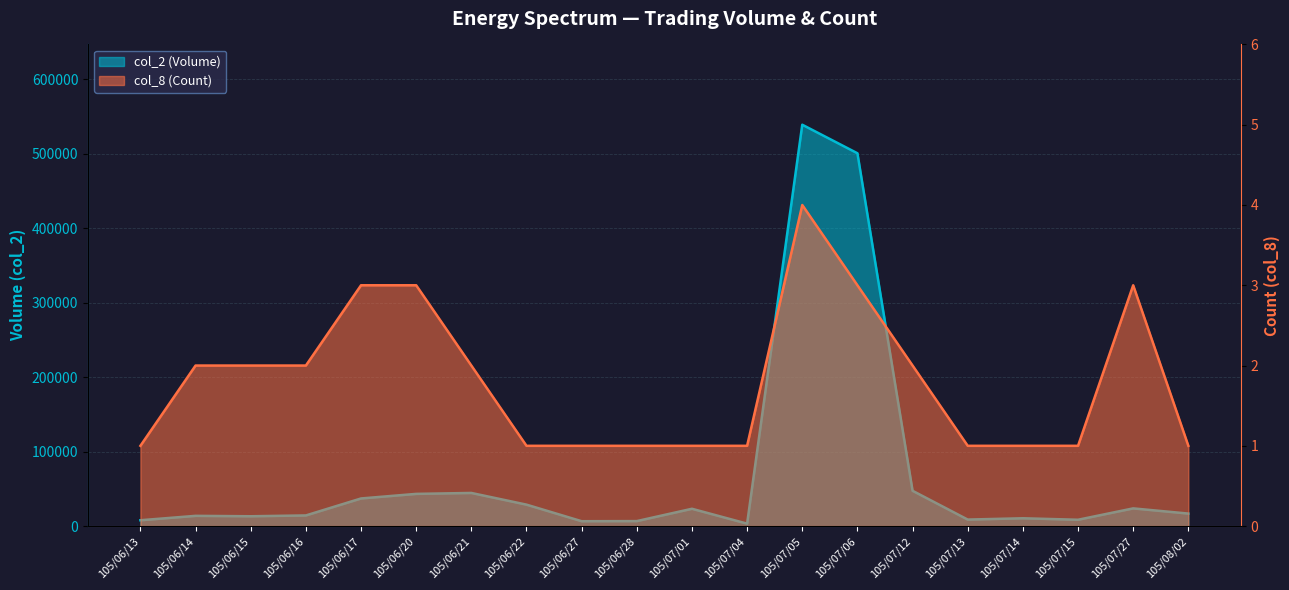

Which series changed the most between 105/06/14 and 105/07/01?

col_2 (Volume)